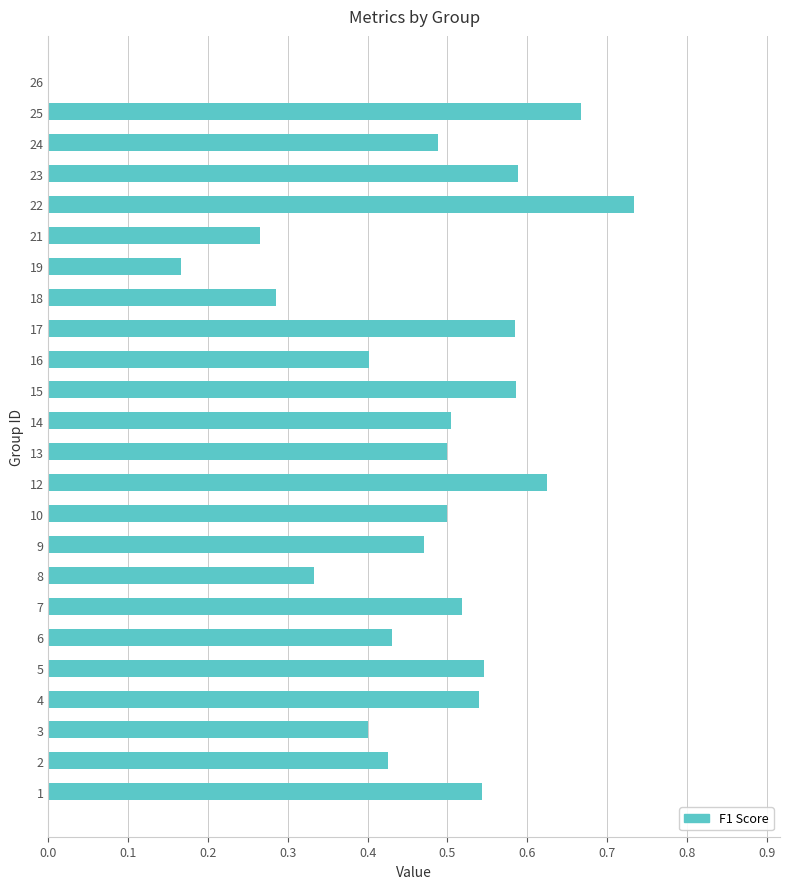

At which category does the chart reach its peak across all series?

22